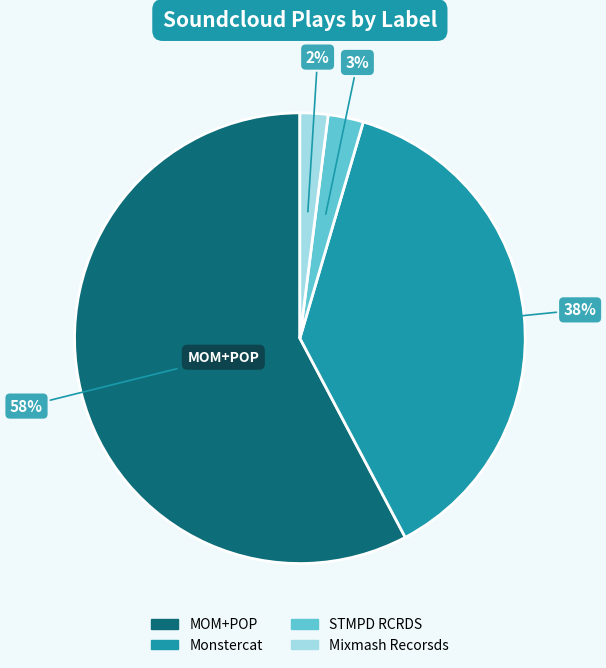

Rank the categories by value from lowest to highest.

Mixmash Recorsds, STMPD RCRDS, Monstercat, MOM+POP